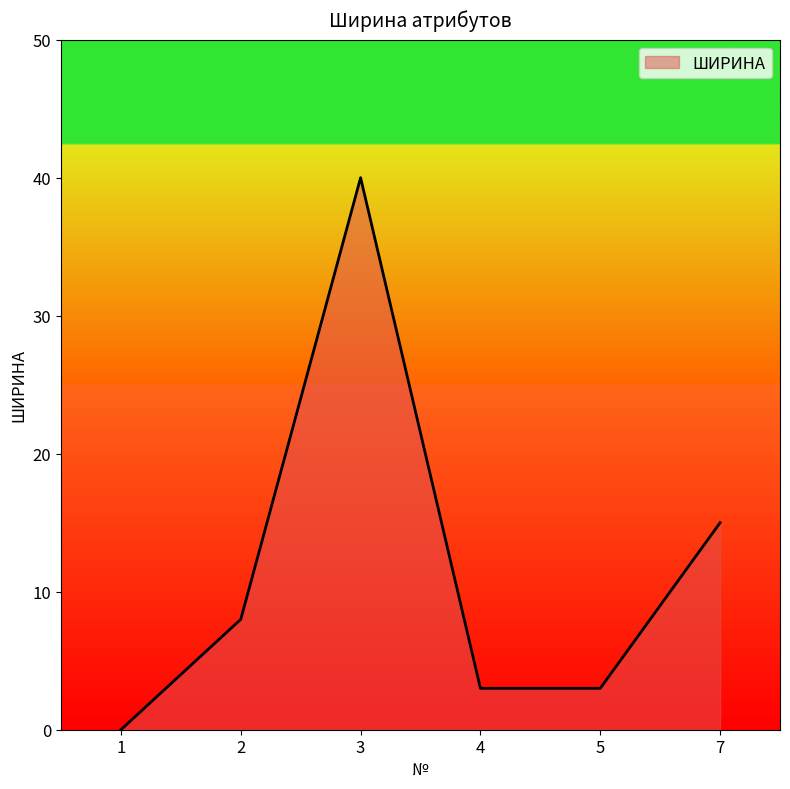

At which category does the data reach its first local peak?

3